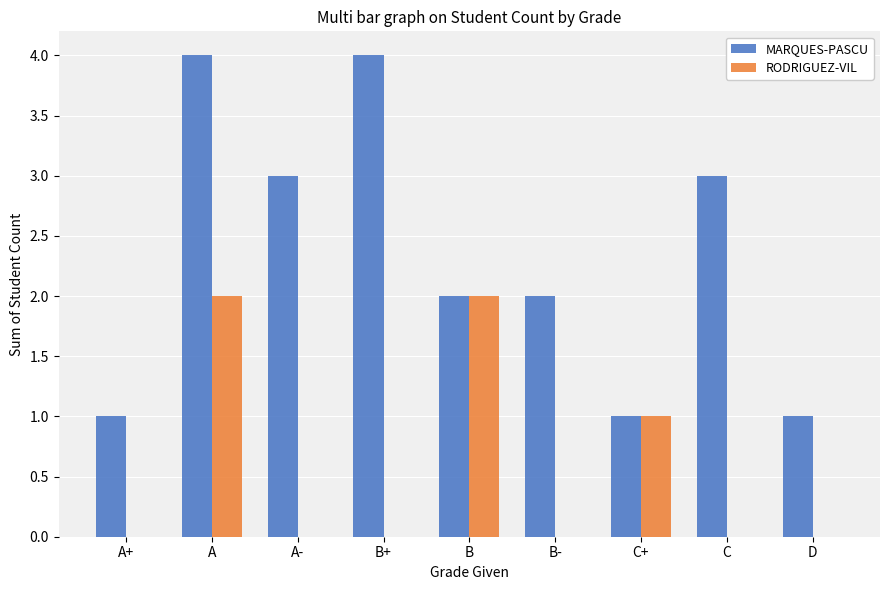

What is the maximum value shown in the chart?

4